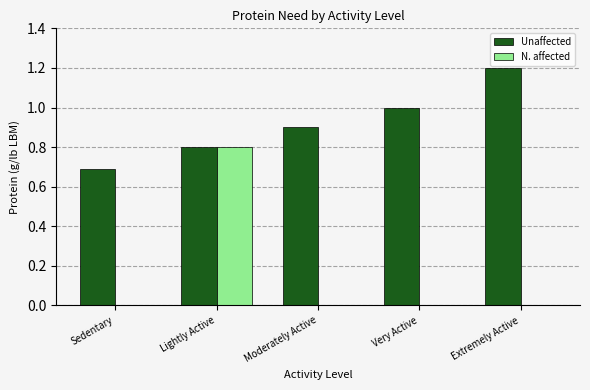

Which series changed the most between Moderately Active and Extremely Active?

Unaffected